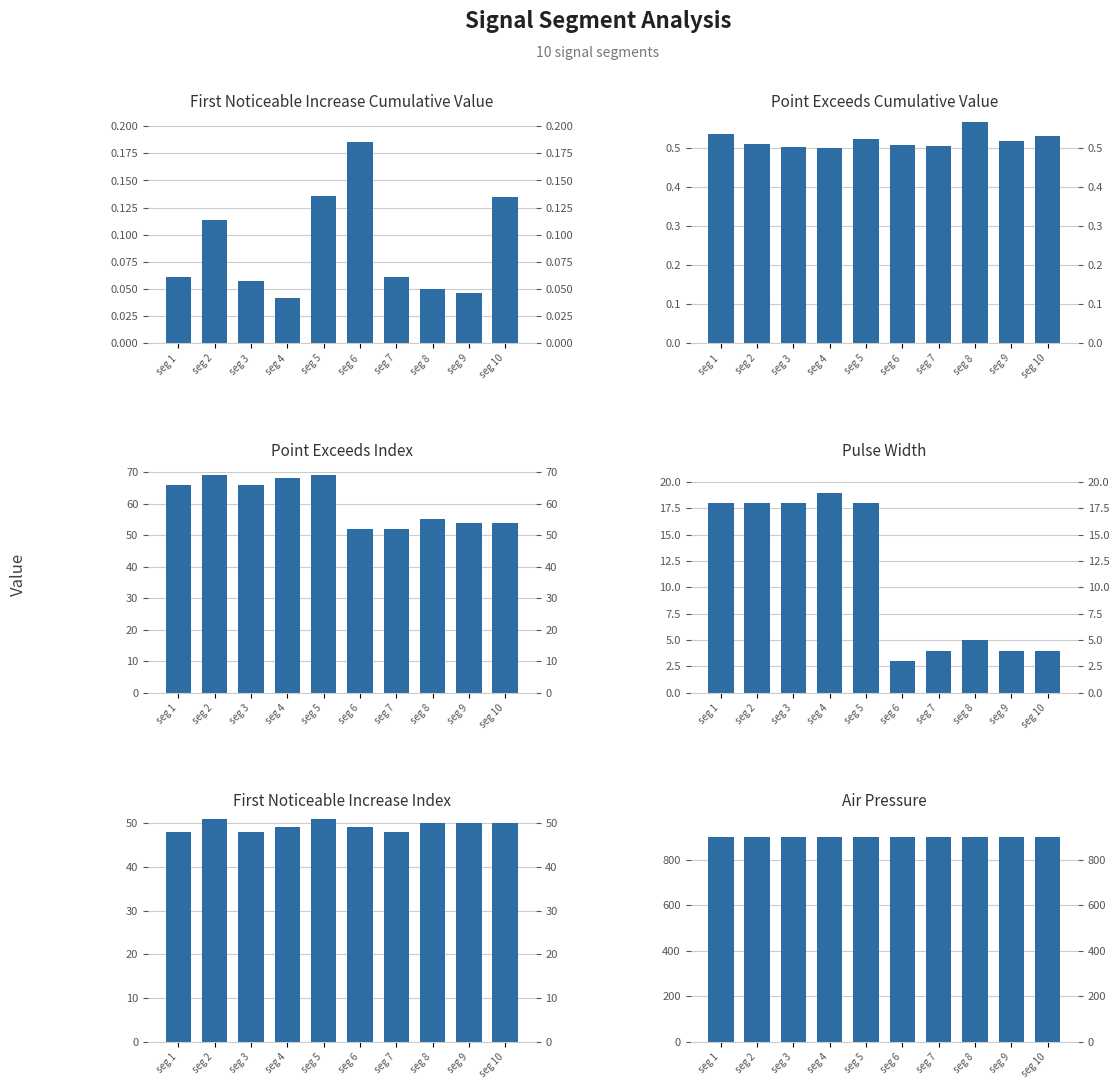

Which has a higher value, seg 9 or seg 8?

seg 8